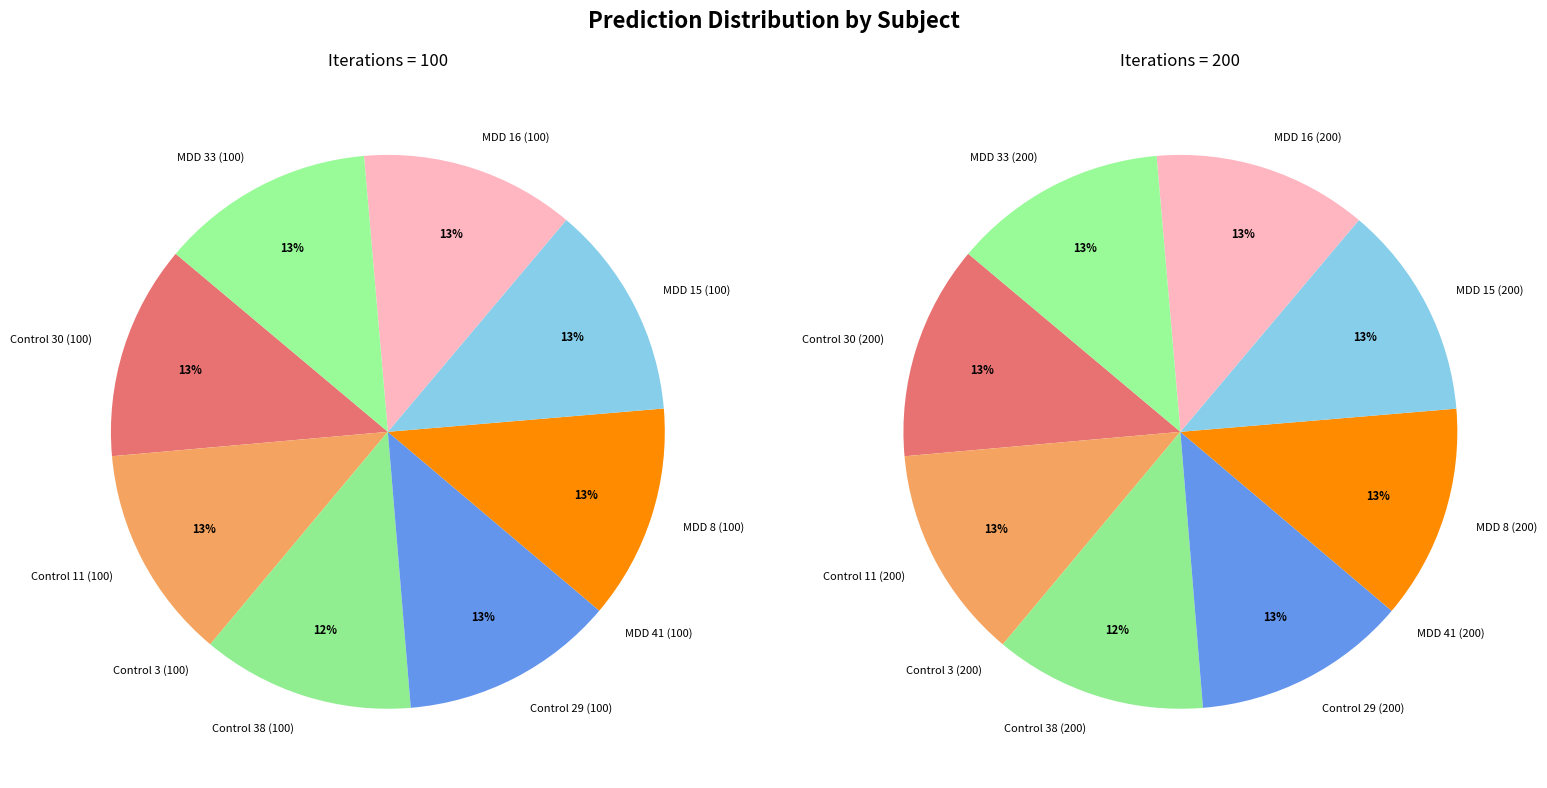

To the nearest percent, what percentage of the pie is MDD 8 (100)?

13%